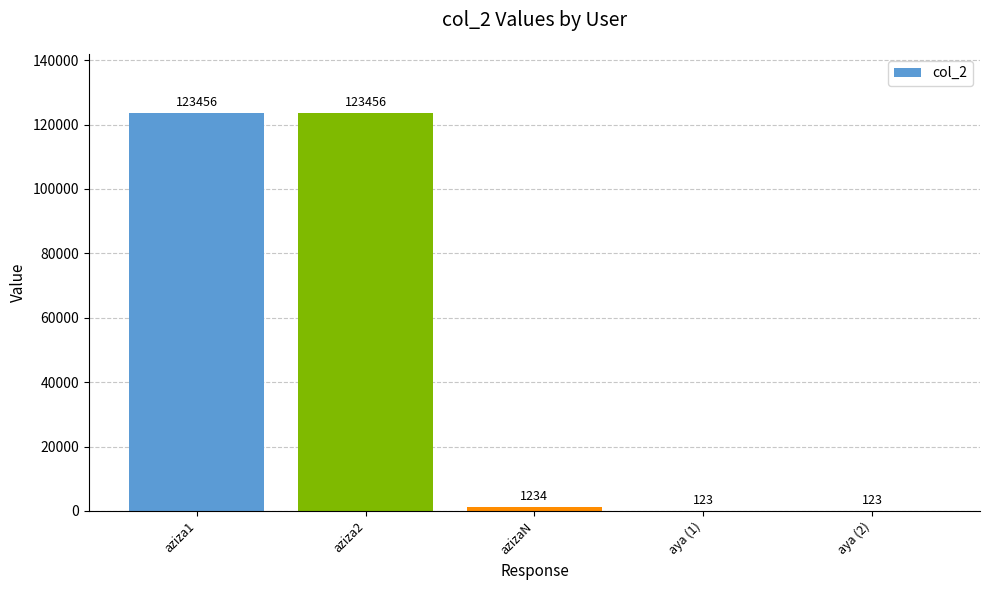

How many series are shown in this chart?

1